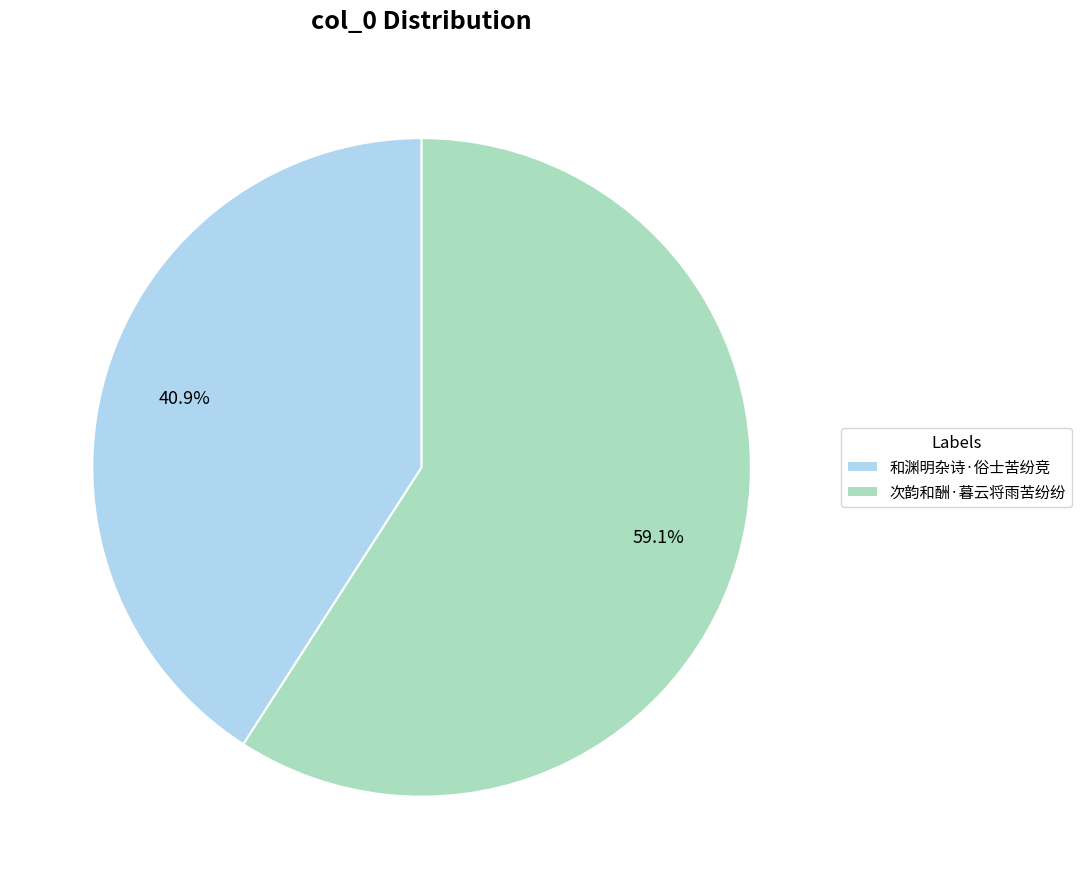

The 次韵和酬·暮云将雨苦纷纷 slice represents 66% of the pie. True or false?

False